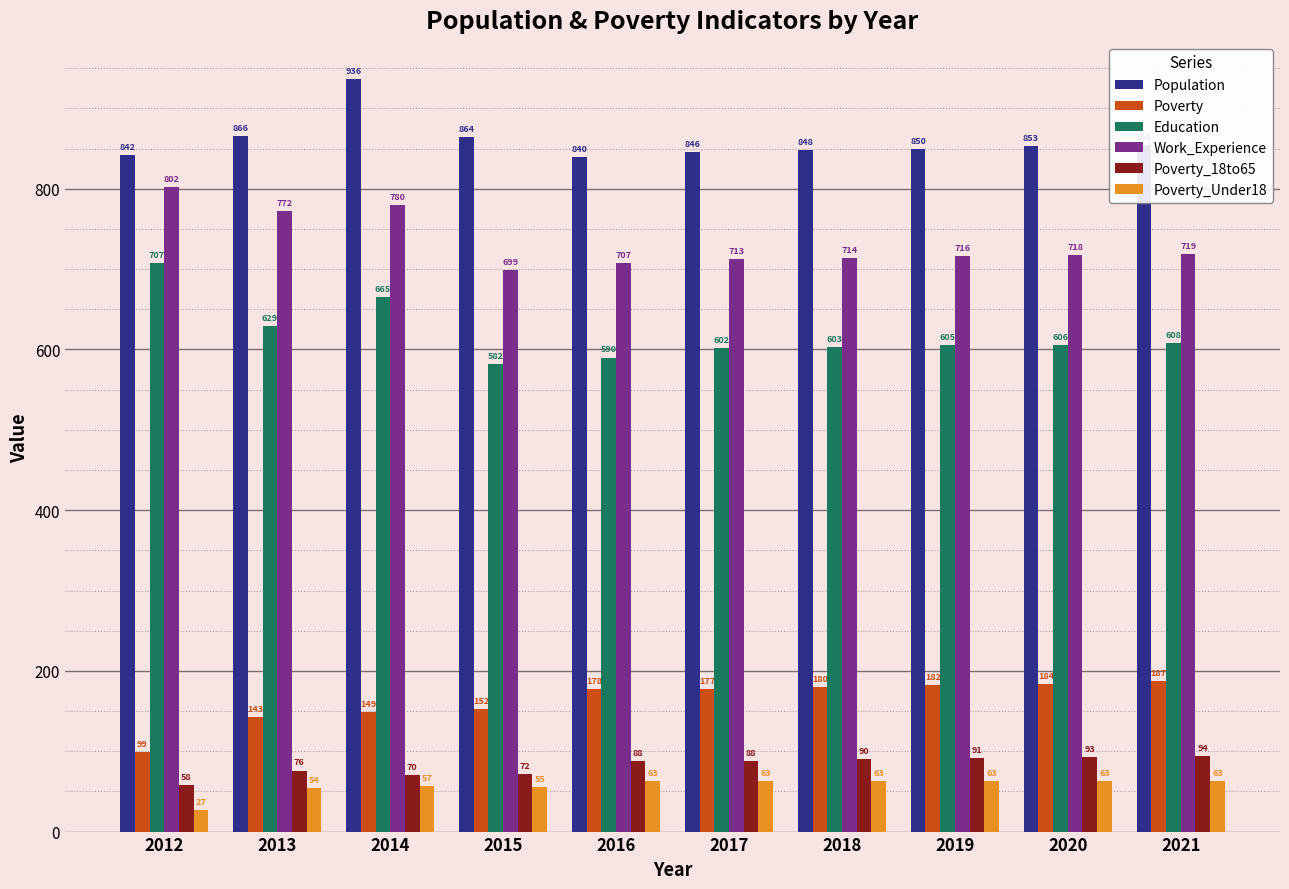

Reading left to right, what are all the values shown in this chart?

Population: 2012=842	2013=866	2014=936	2015=864	2016=840	2017=846	2018=848	2019=850	2020=853	2021=855
Poverty: 2012=99	2013=143	2014=149	2015=152	2016=178	2017=177	2018=180	2019=182	2020=184	2021=187
Education: 2012=707	2013=629	2014=665	2015=582	2016=590	2017=602	2018=603	2019=605	2020=606	2021=608
Work_Experience: 2012=802	2013=772	2014=780	2015=699	2016=707	2017=713	2018=714	2019=716	2020=718	2021=719
Poverty_18to65: 2012=58	2013=76	2014=70	2015=72	2016=88	2017=88	2018=90	2019=91	2020=93	2021=94
Poverty_Under18: 2012=27	2013=54	2014=57	2015=55	2016=63	2017=63	2018=63	2019=63	2020=63	2021=63